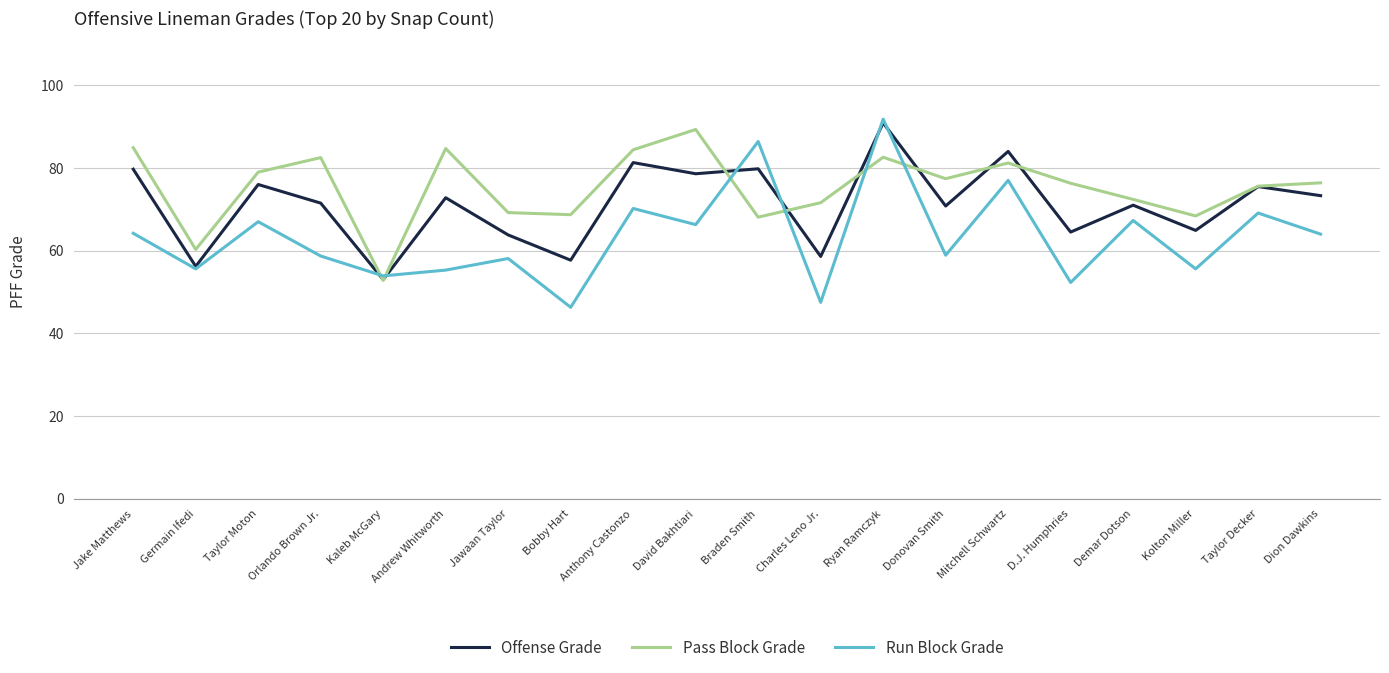

How many lines are shown in the chart?

3